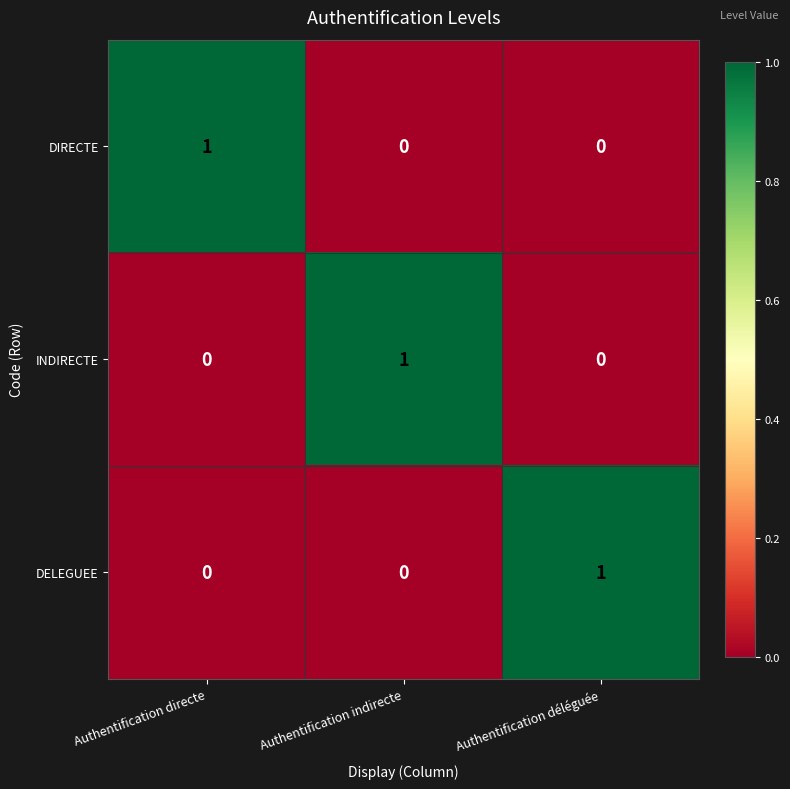

The value of INDIRECTE at Authentification directe is -1. True or false?

False